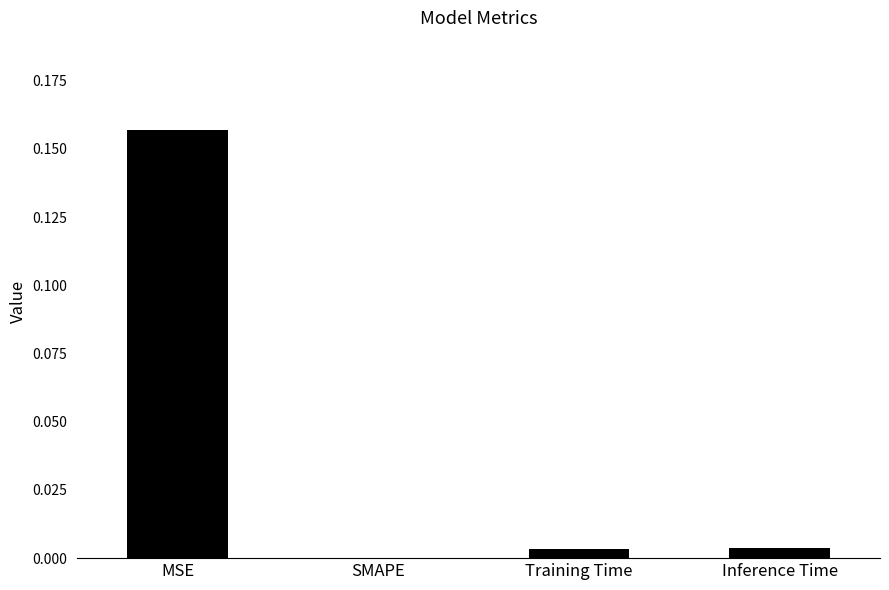

Which label corresponds to the largest value in the chart?

MSE